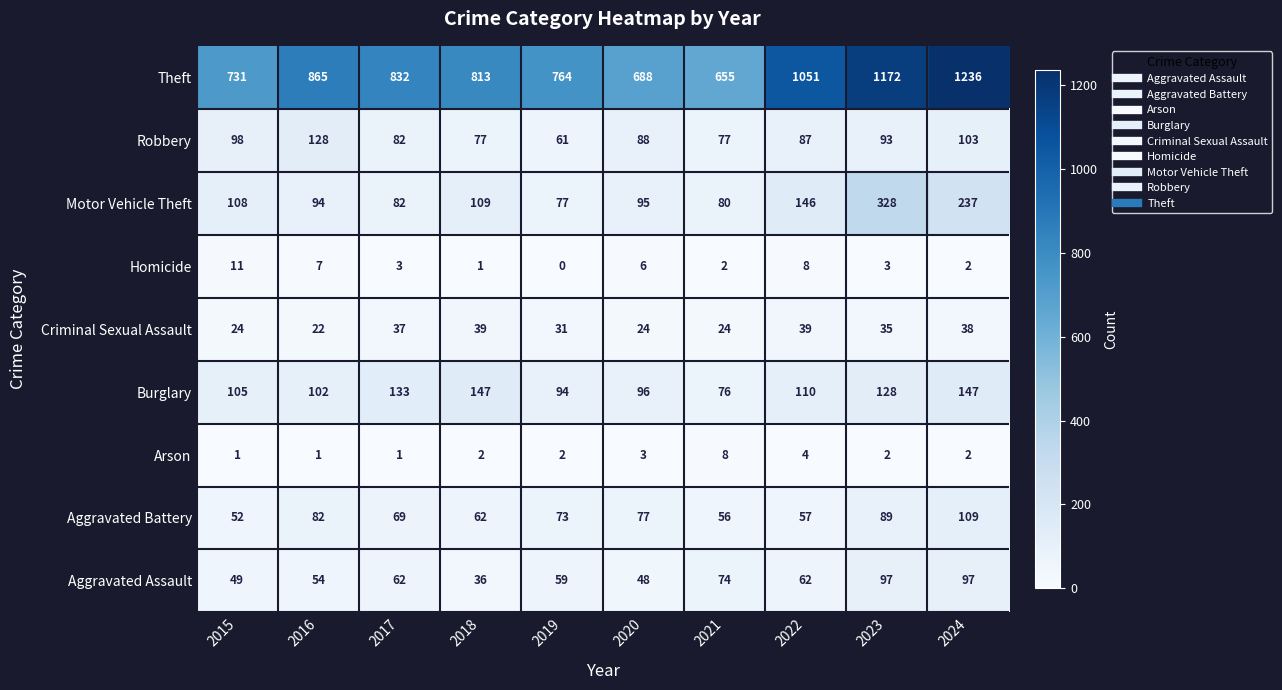

Rank the series at 2023 from lowest to highest value.

Arson, Homicide, Criminal Sexual Assault, Aggravated Battery, Robbery, Aggravated Assault, Burglary, Motor Vehicle Theft, Theft